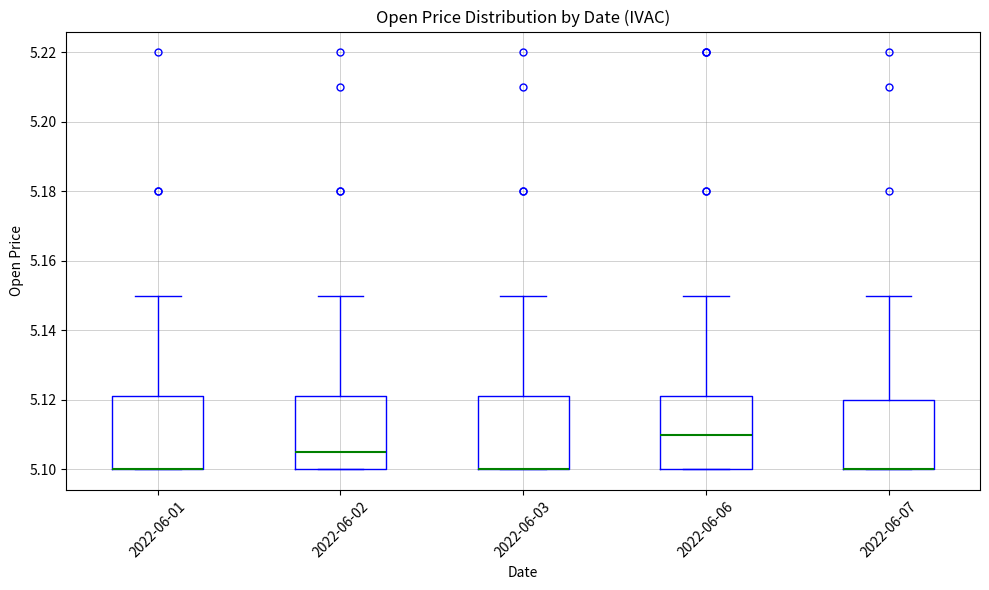

Reading left to right, transcribe this box plot: for each box, give where its median line is, the range the box spans, and where its two whiskers end, as read against the y-axis. The values are not printed on the chart, so give them approximately, as read against the axis.

2022-06-01: median 5.100 (drawn on the box's lower edge), box 5.100 to 5.122, whiskers 5.100 to 5.150
2022-06-02: median 5.106, box 5.100 to 5.122, whiskers 5.100 to 5.150
2022-06-03: median 5.100 (drawn on the box's lower edge), box 5.100 to 5.122, whiskers 5.100 to 5.150
2022-06-06: median 5.110, box 5.100 to 5.122, whiskers 5.100 to 5.150
2022-06-07: median 5.100 (drawn on the box's lower edge), box 5.100 to 5.120, whiskers 5.100 to 5.150